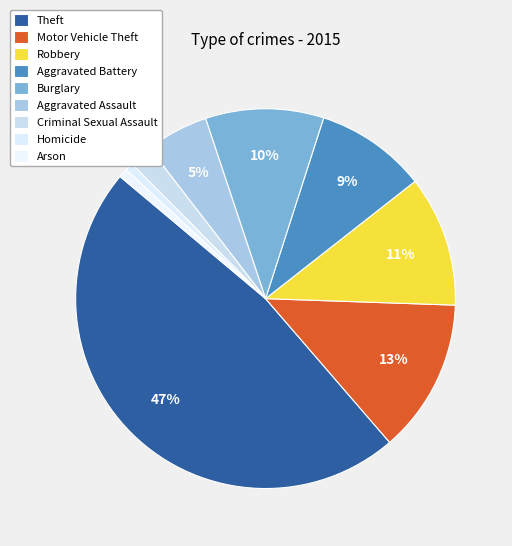

What is the change in value from Aggravated Battery to Criminal Sexual Assault?

-98